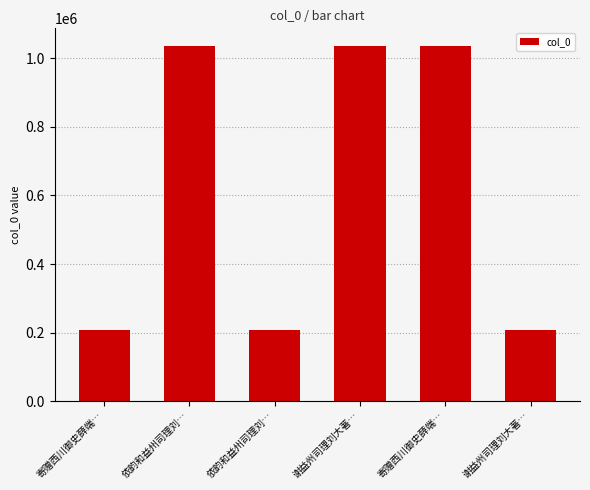

How many bars are there in total?

6